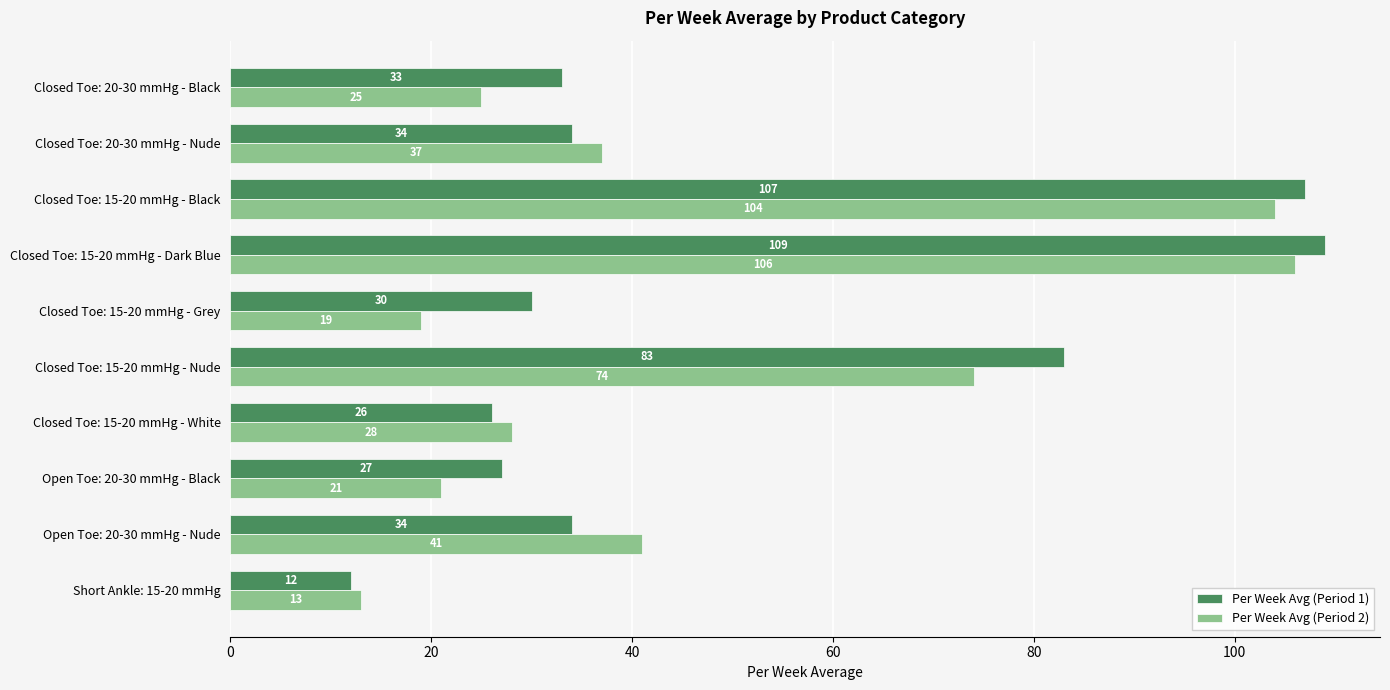

Where is Per Week Avg (Period 2) nearest to the value 59?

Closed Toe: 15-20 mmHg - Nude